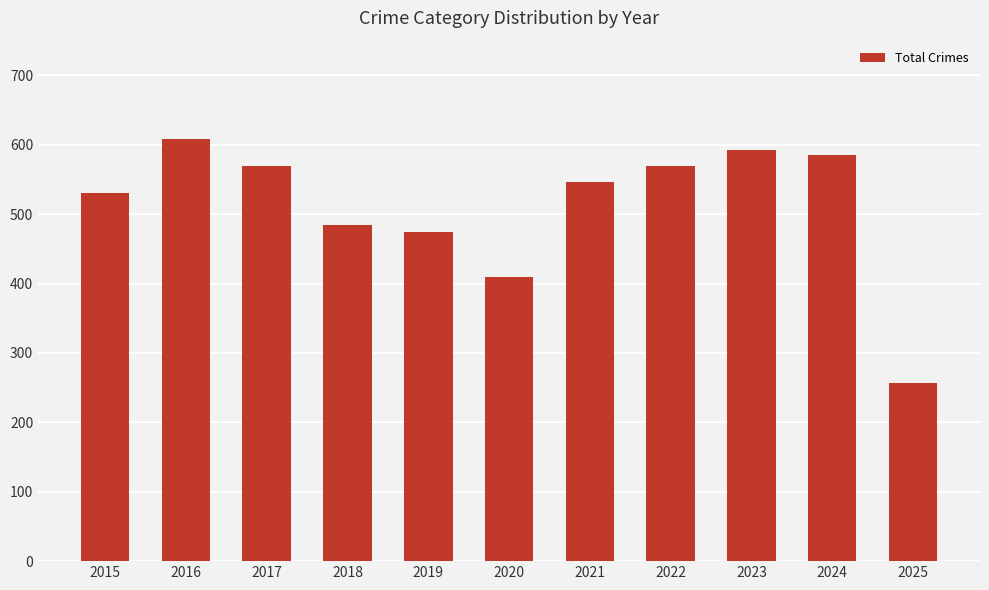

What is the difference between the second highest and second lowest values?

183